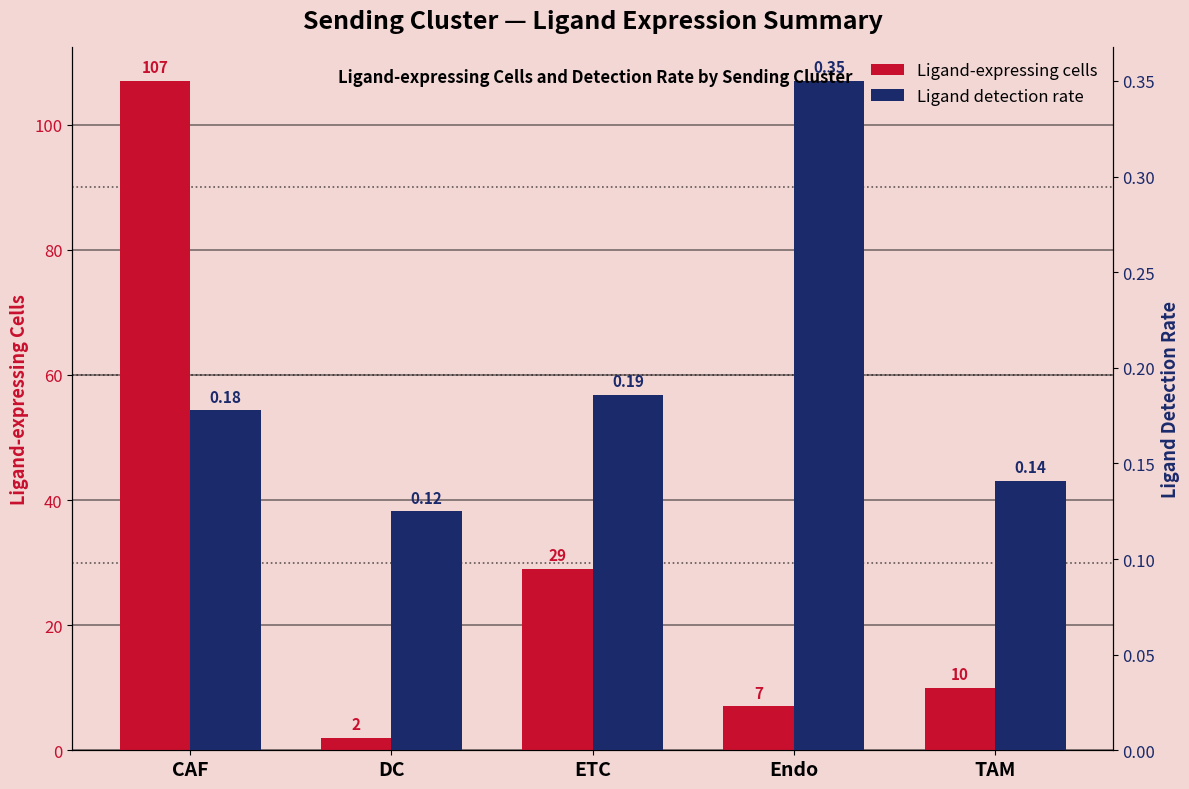

Reading left to right, what are all the values shown in this chart?

Ligand-expressing cells: 107.0	2.0	29.0	7.0	10.0
Ligand detection rate: 0.2	0.1	0.2	0.3	0.1